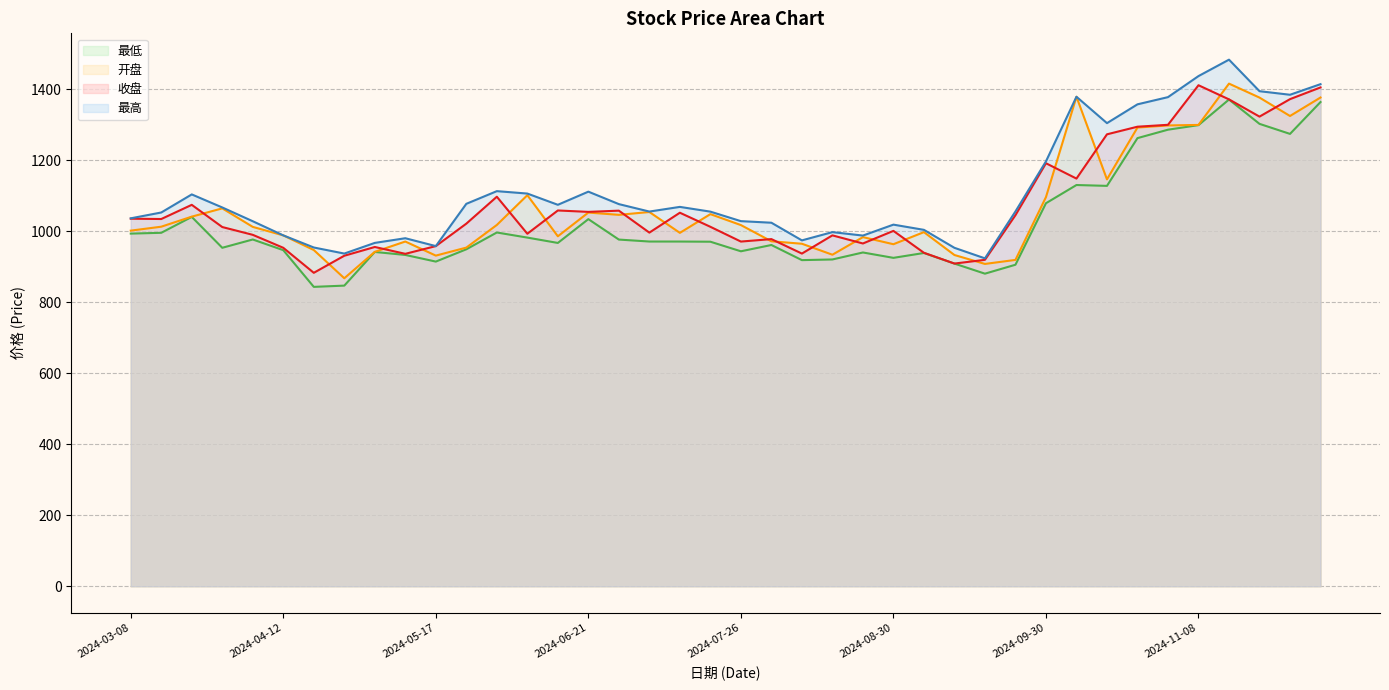

Does the chart display data point markers on the line(s)?

No